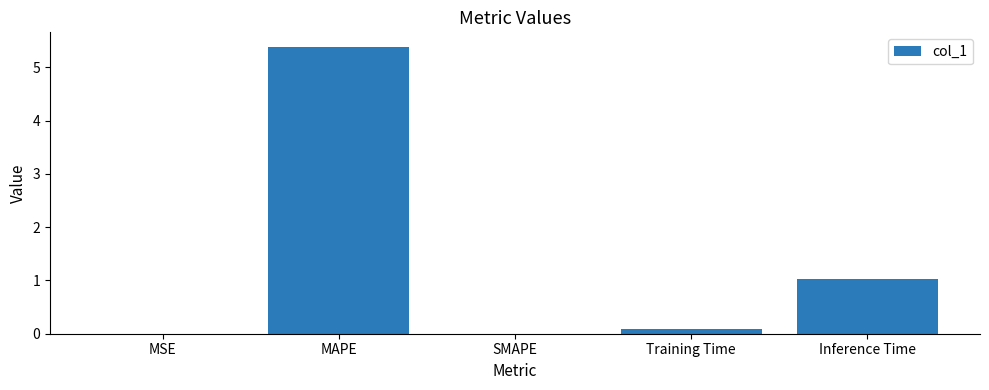

What is the greatest value displayed?

5.4